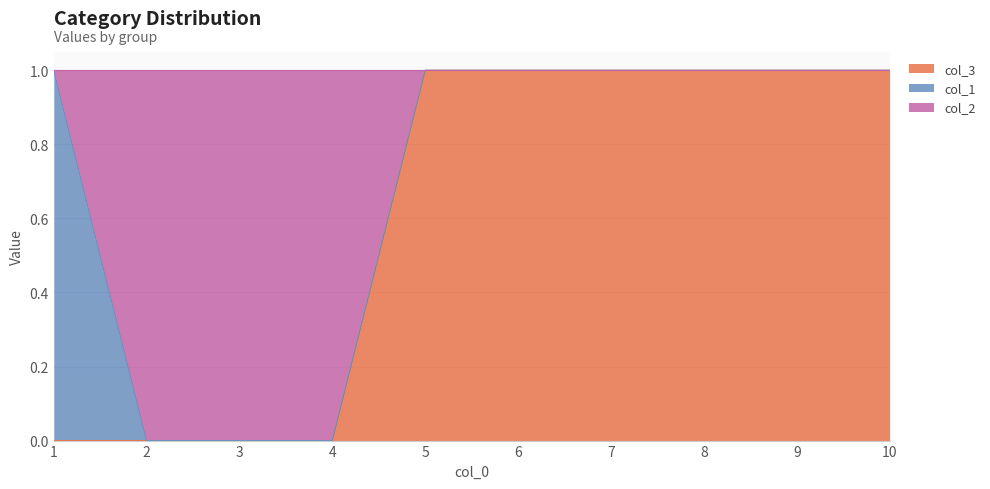

The value of col_3 at 9 is 2. True or false?

False